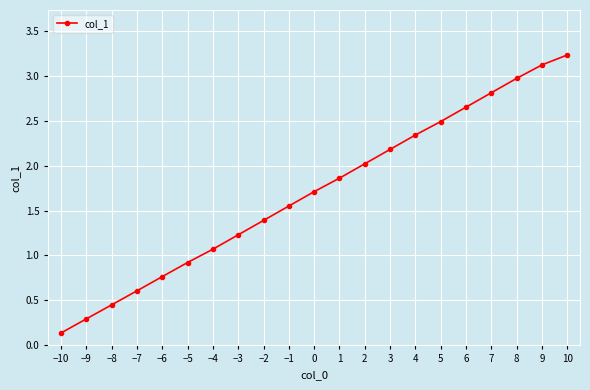

Which label corresponds to the smallest value in the chart?

−10